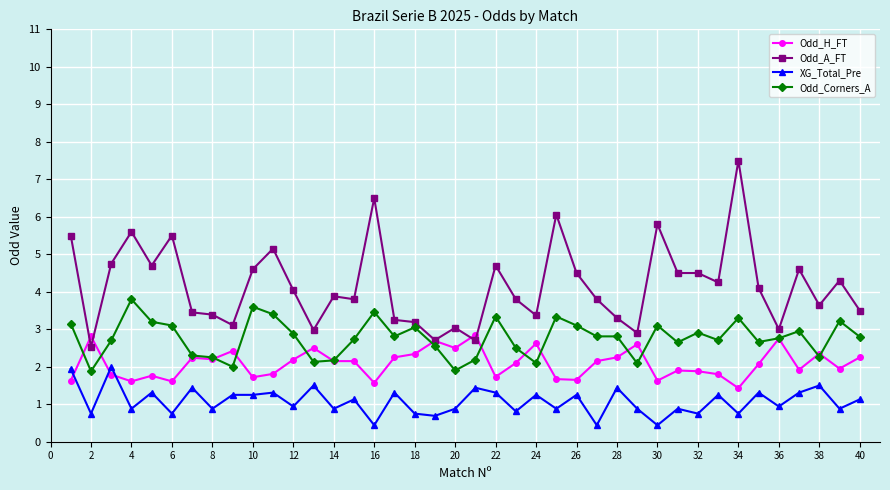

At how many categories does at least one series exceed 5?

8